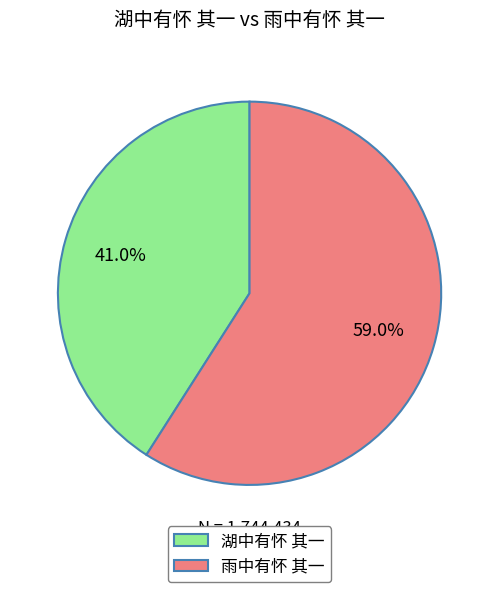

How many slices are in this pie chart?

2